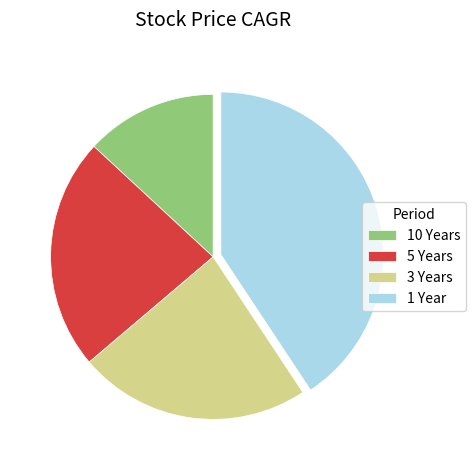

Which has a higher value, 1 Year or 3 Years?

1 Year